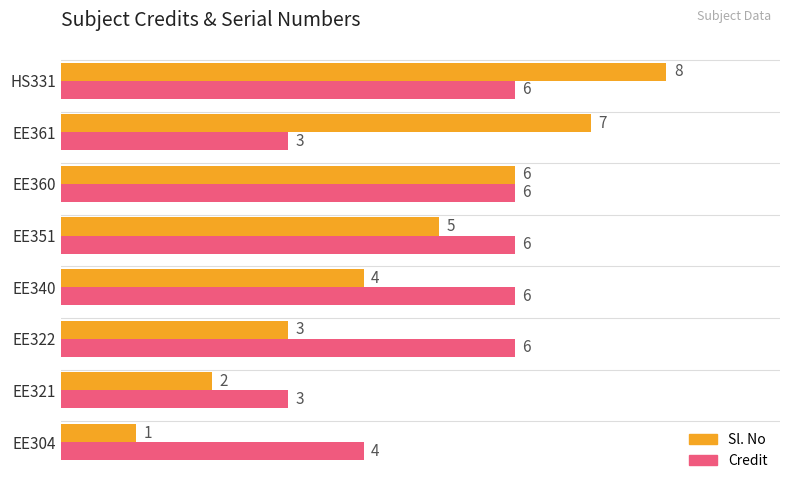

At how many categories does at least one series exceed 5?

6